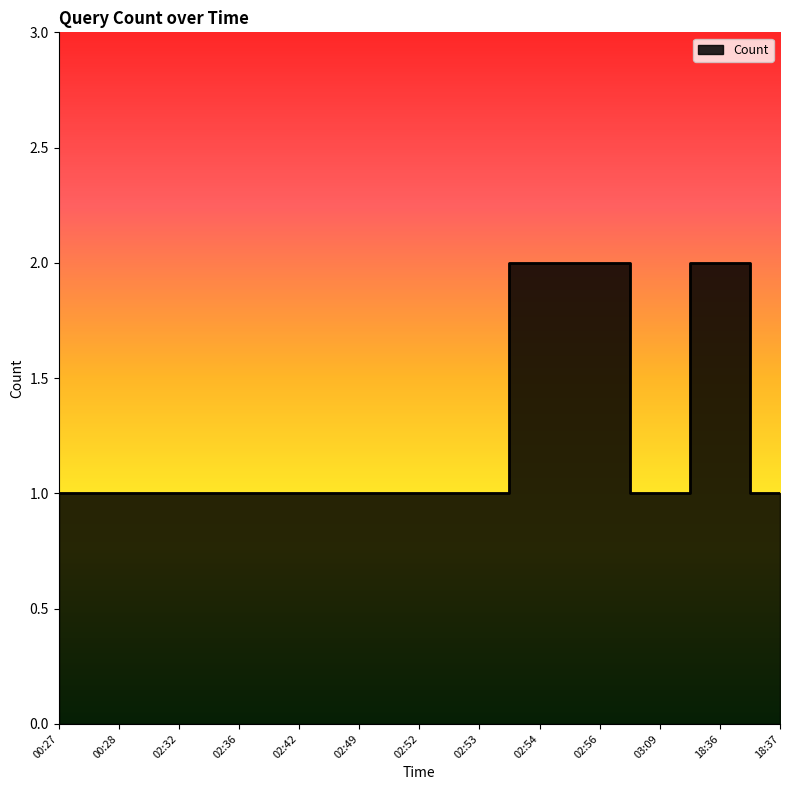

At which category does the chart reach its peak across all series?

02:54